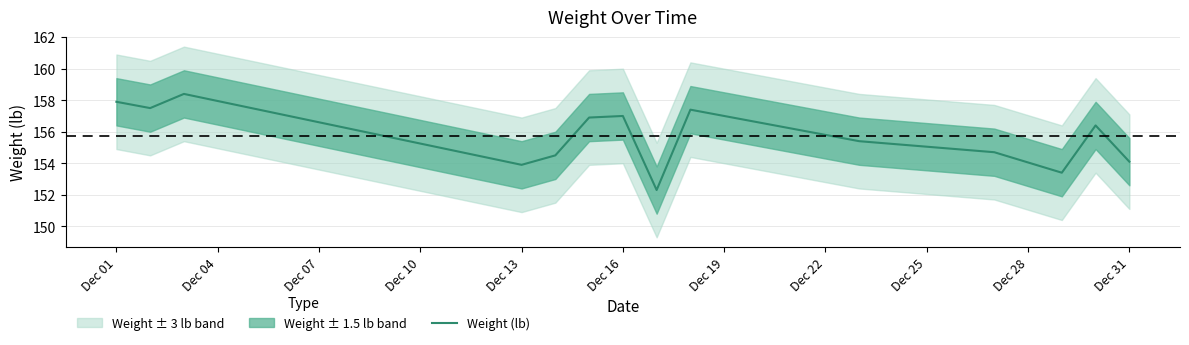

Where does the Weight (lb) series first go above 156?

Dec 01